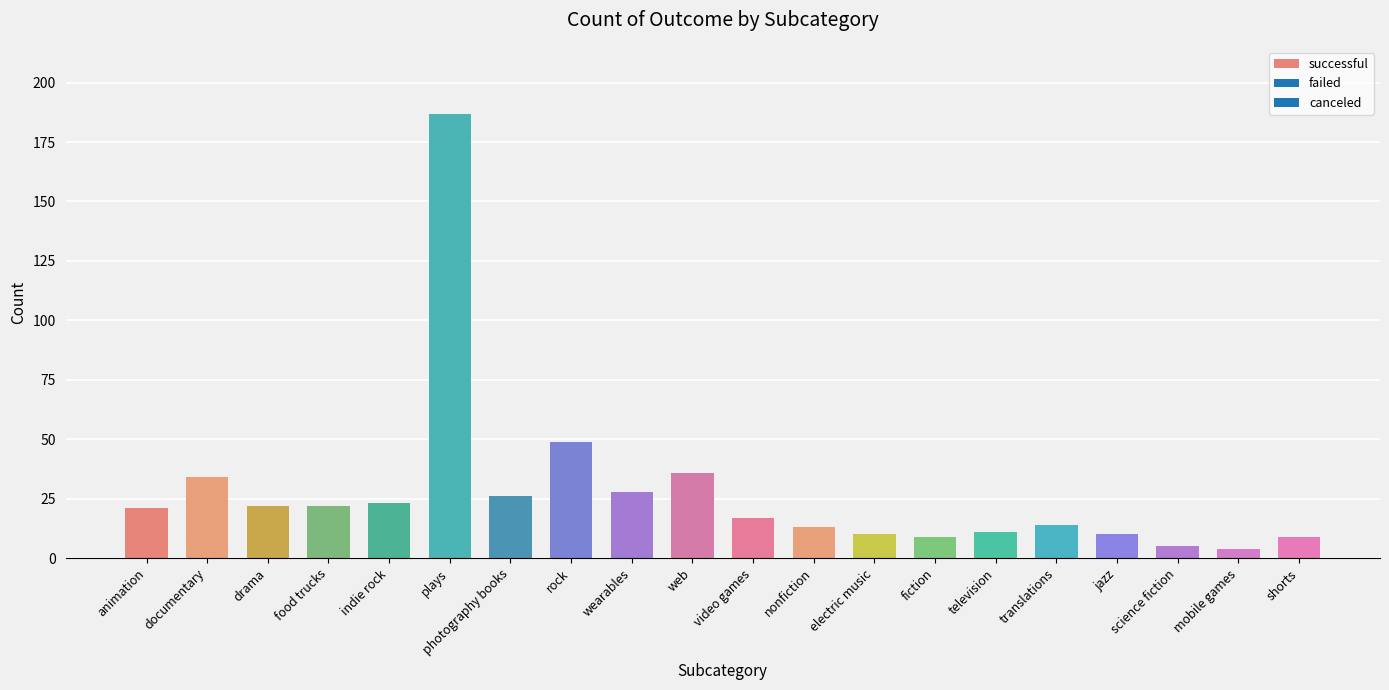

Read the value at jazz.

10